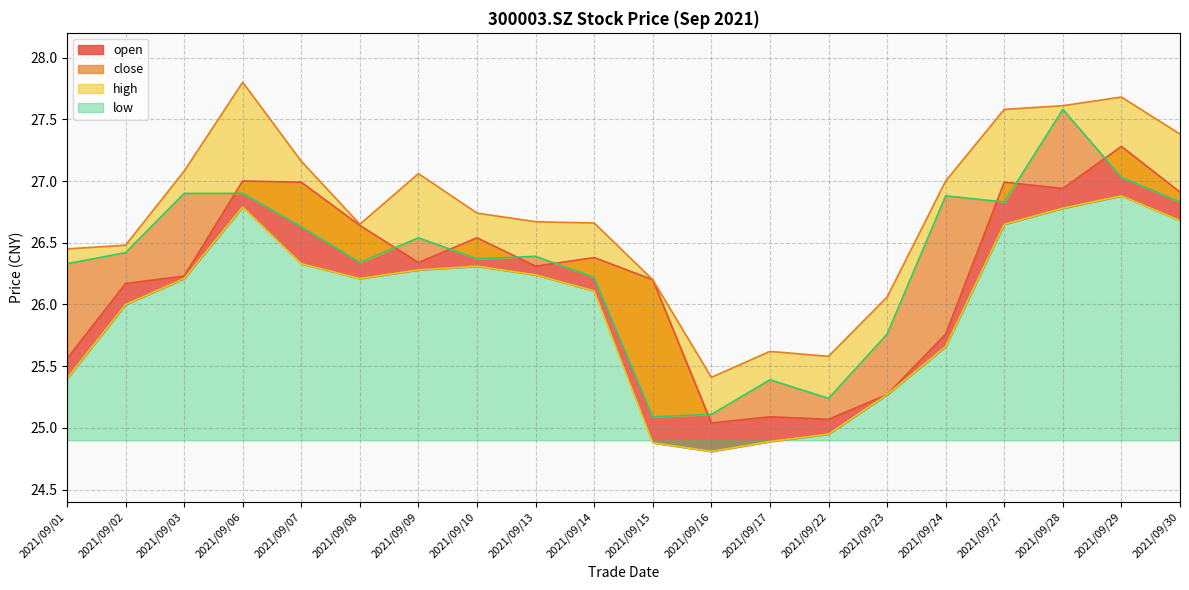

What is the lowest value of the open series?

25.0